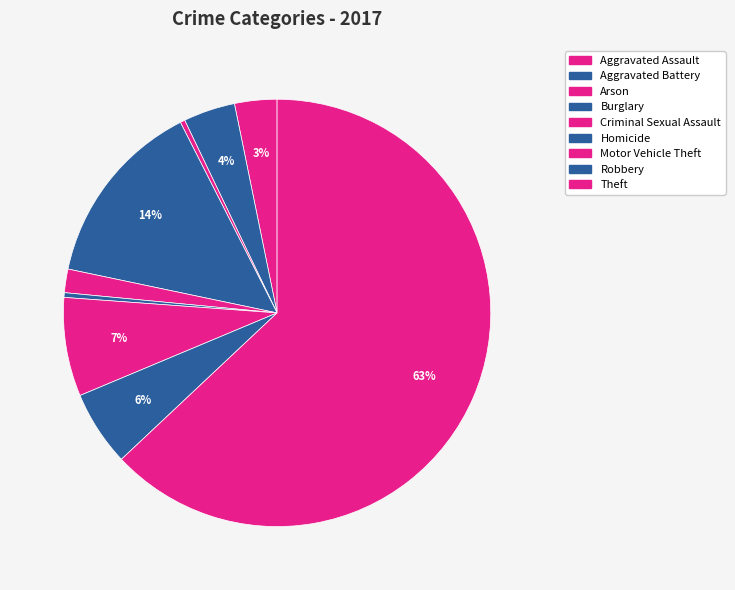

Which category has the smallest portion of the pie?

Arson